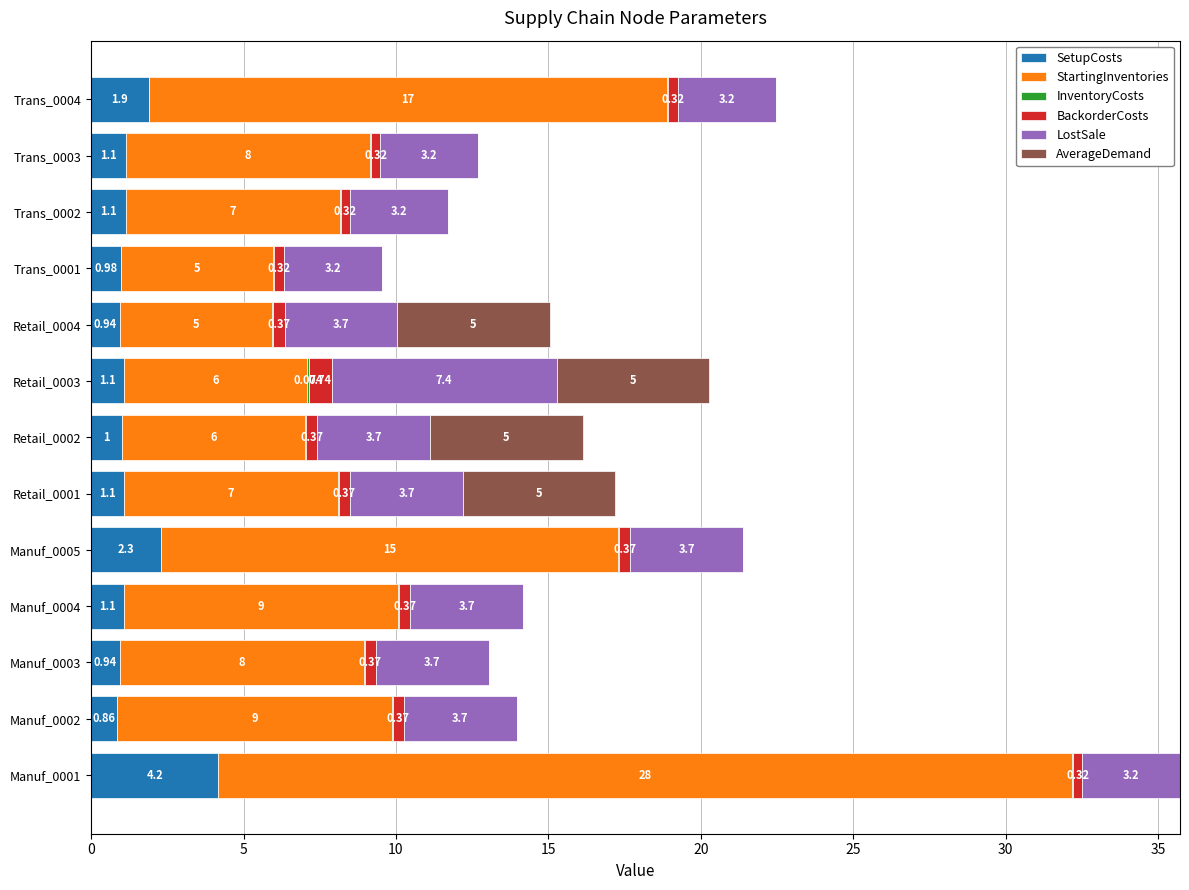

How many distinct data groups are displayed?

6